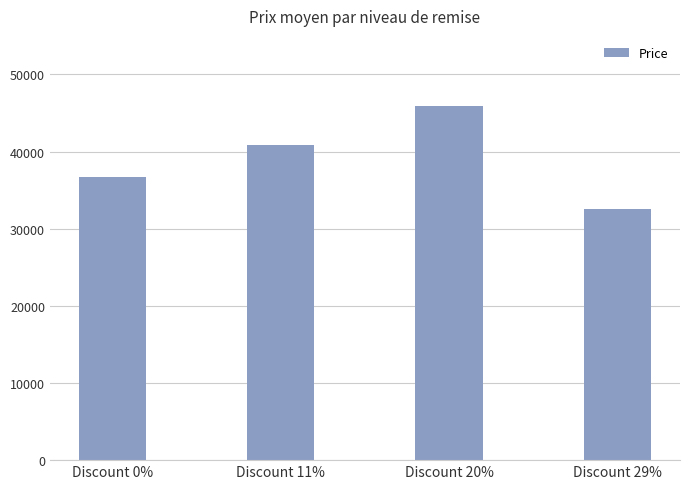

What position from the right is Discount 20%?

2